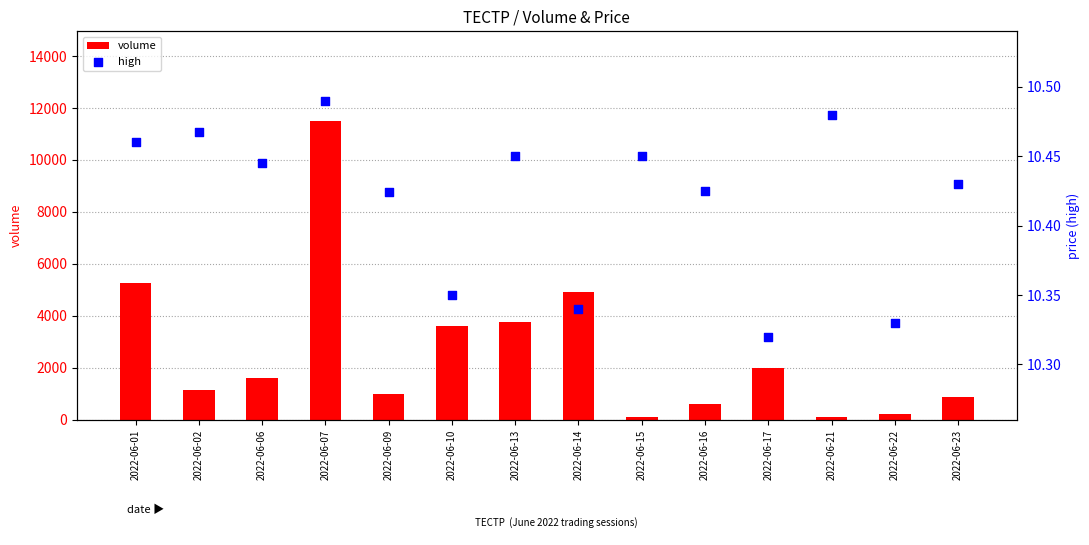

At how many categories does at least one series exceed 1537?

7